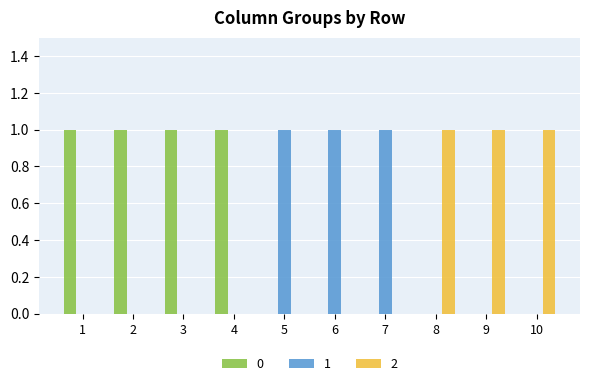

Is the value of 0 at 1 greater than the value of 1 at 9?

Yes